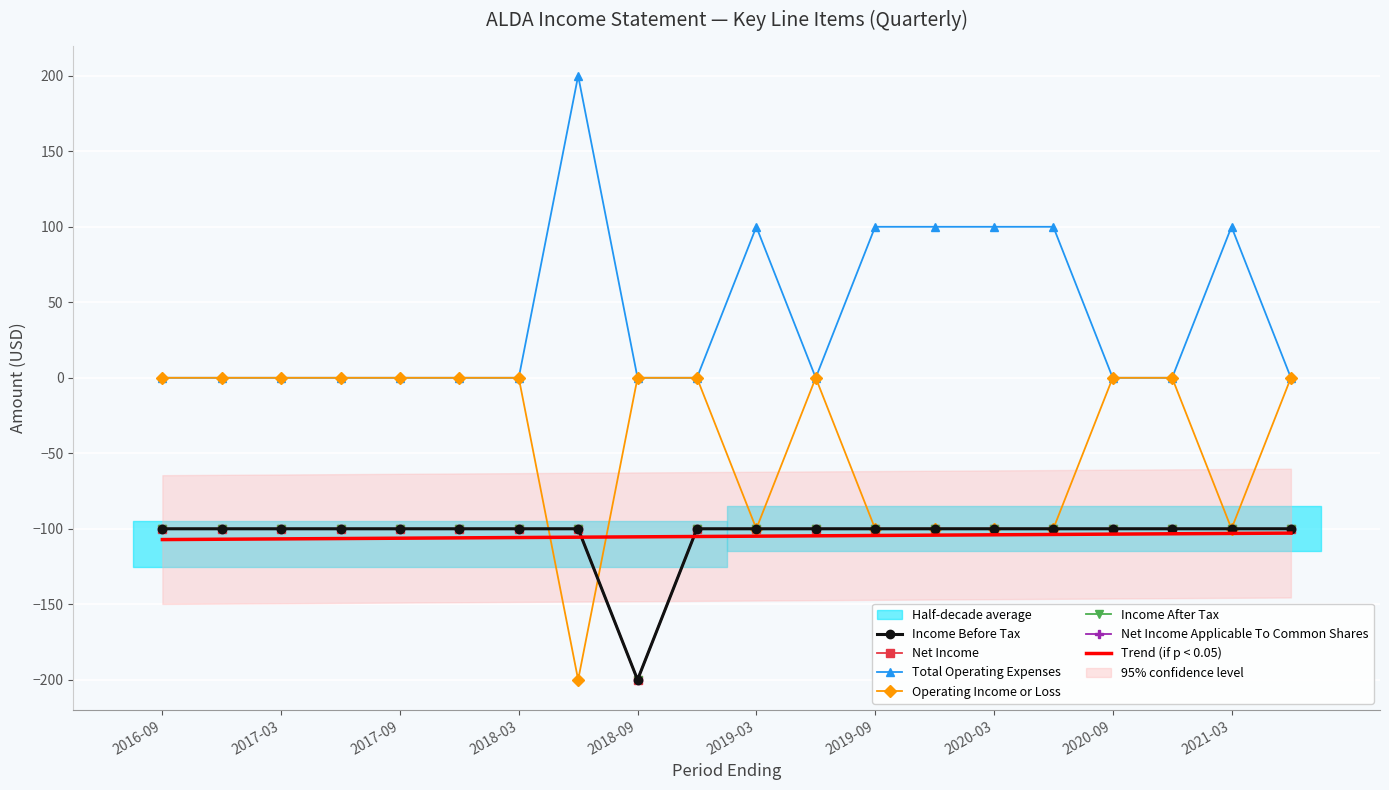

What is the sum of the Net Income values at 2017-12-31 and 2020-12-31?

-200